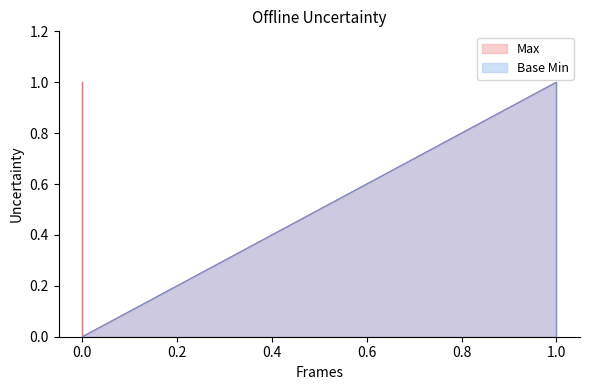

Which has a higher value, 0 or 1?

1